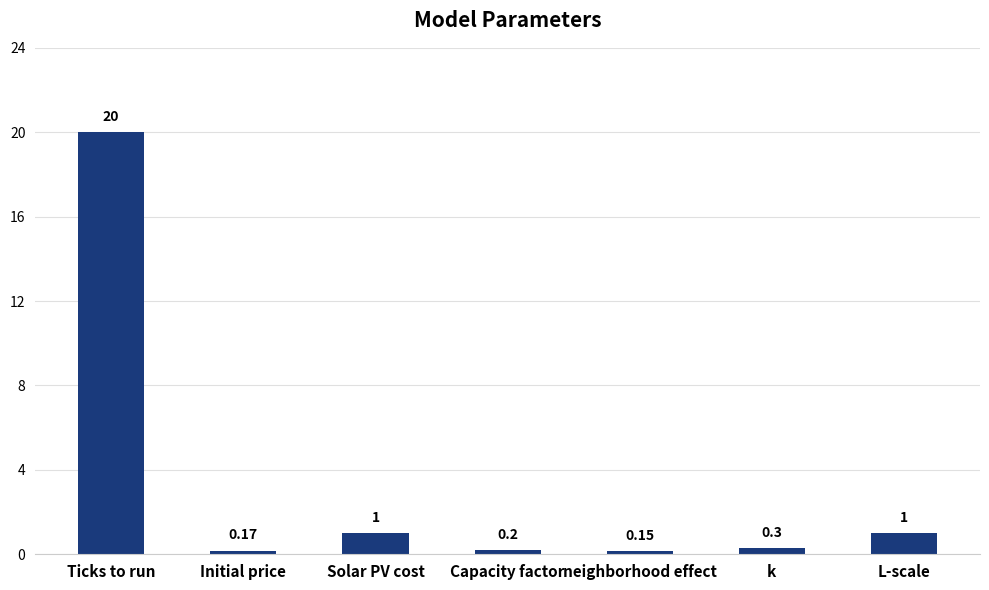

What is the maximum value shown in the chart?

20.0